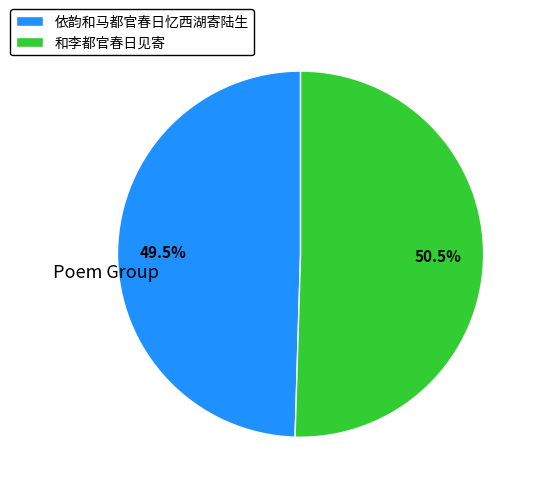

To the nearest percent, what is the average slice percentage?

50%